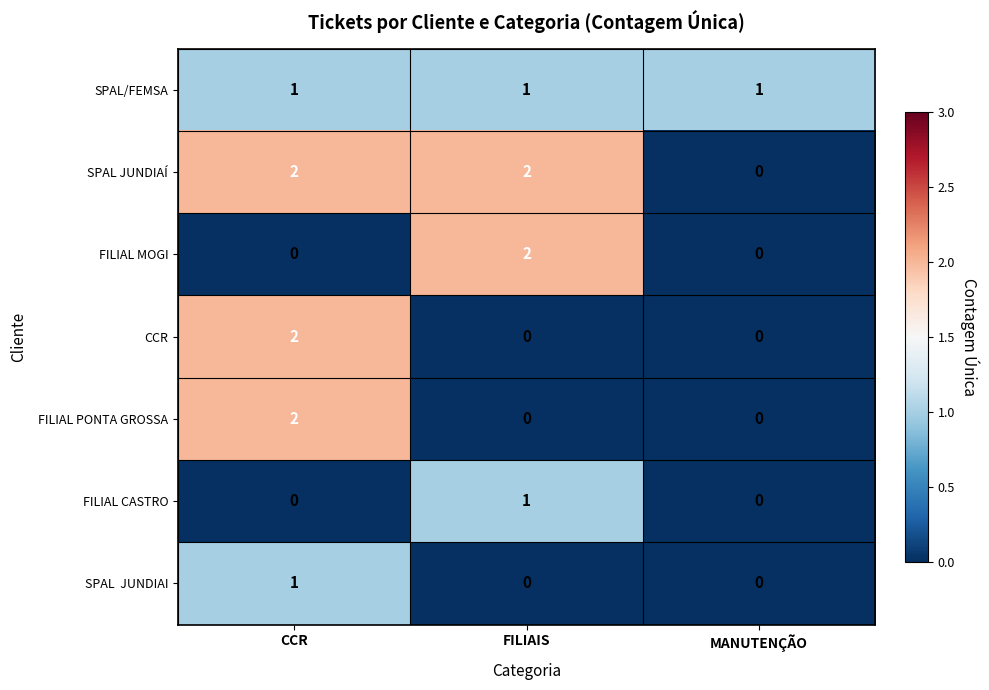

The CCR series shows 3 at CCR. True or false?

False